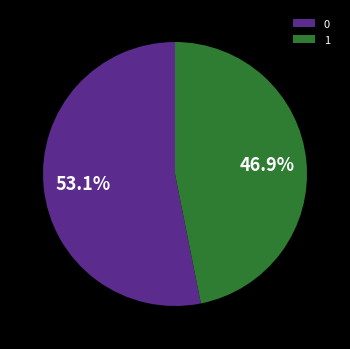

To the nearest percent, what portion does 1 represent?

47%